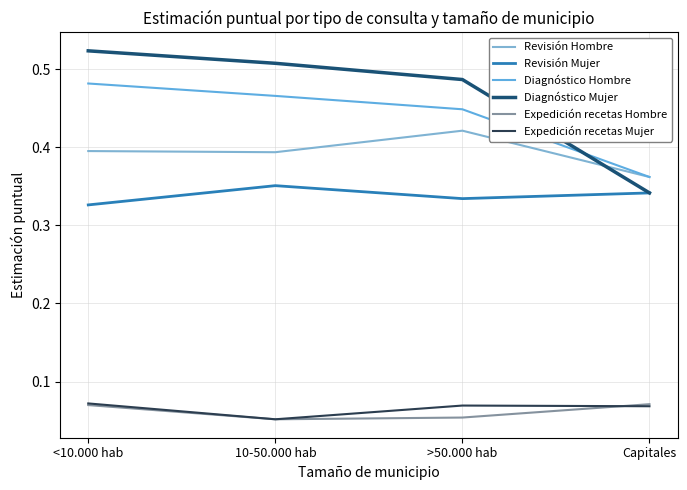

Which has a higher value, 10-50.000 hab or >50.000 hab?

>50.000 hab